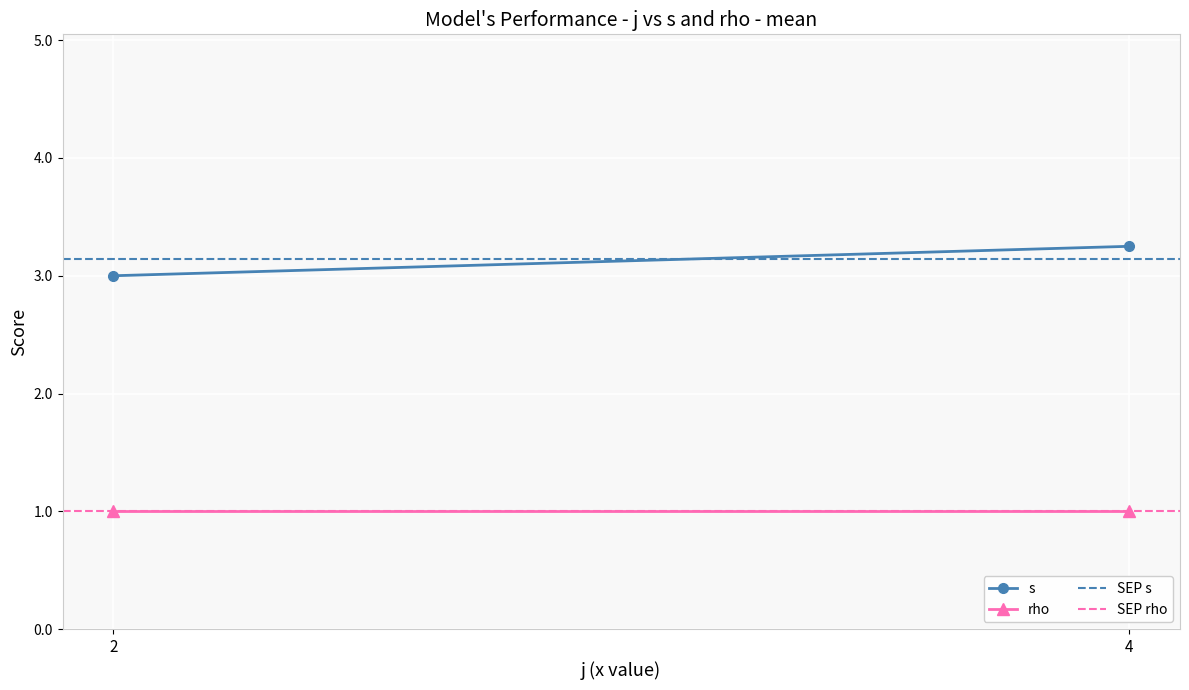

What are all the series names shown in the legend?

s, rho, SEP s, SEP rho